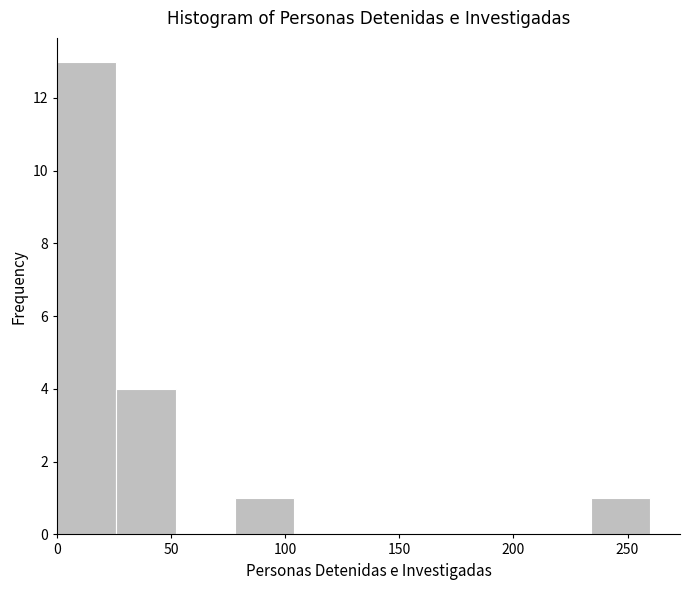

Reading left to right, transcribe this chart: for each bar, give the range it covers on the x-axis and its height. Neither the bar edges nor the heights are printed on the chart, so give them approximately, as read against the axes.

0 to 26: 13
26 to 52: 4
52 to 78: 0
78 to 104: 1
104 to 130: 0
130 to 156: 0
156 to 182: 0
182 to 208: 0
208 to 234: 0
234 to 260: 1